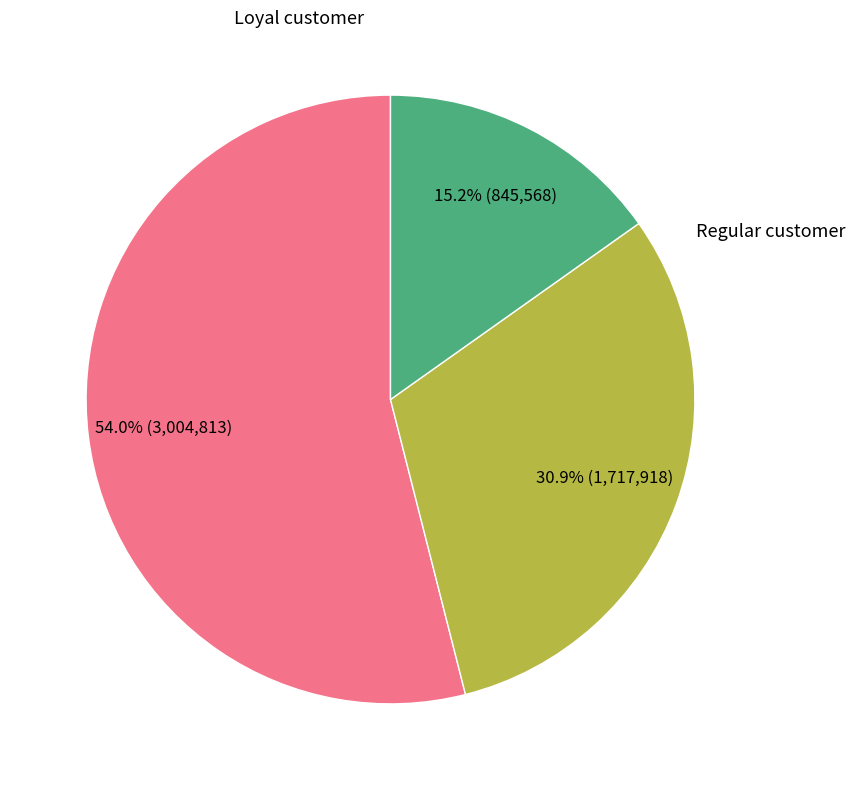

Count the number of slices in the pie.

3